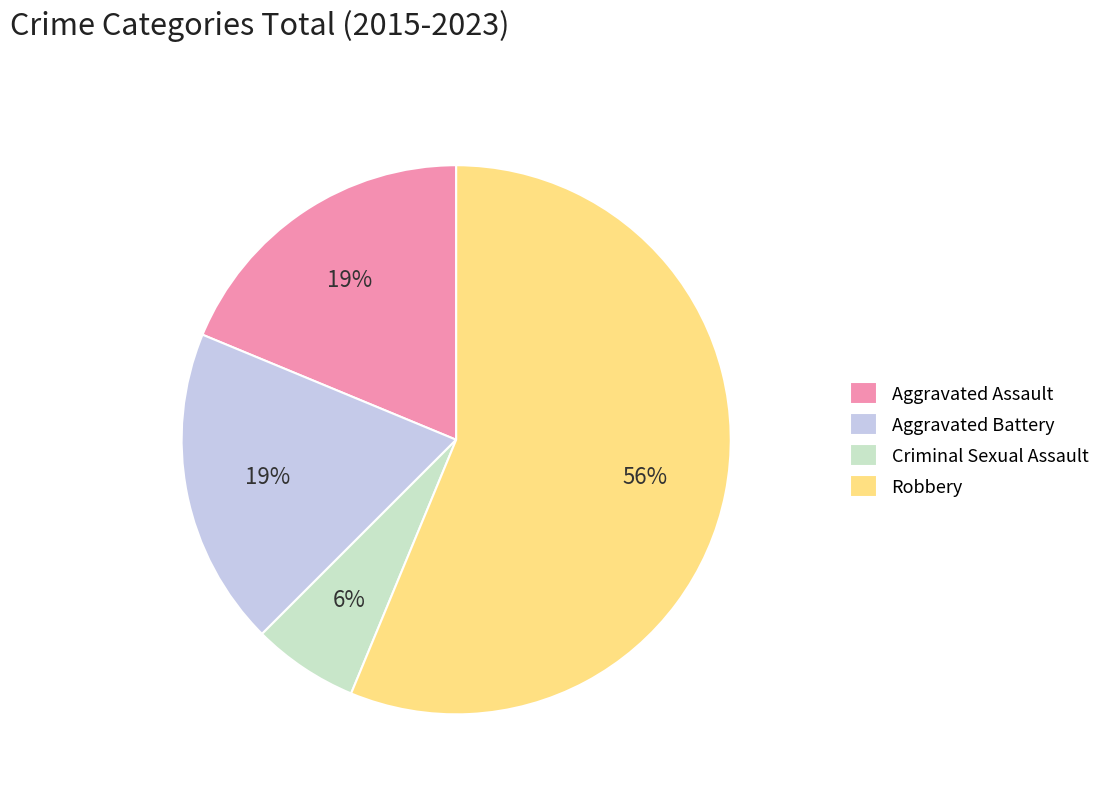

Which has a higher value, Criminal Sexual Assault or Robbery?

Robbery